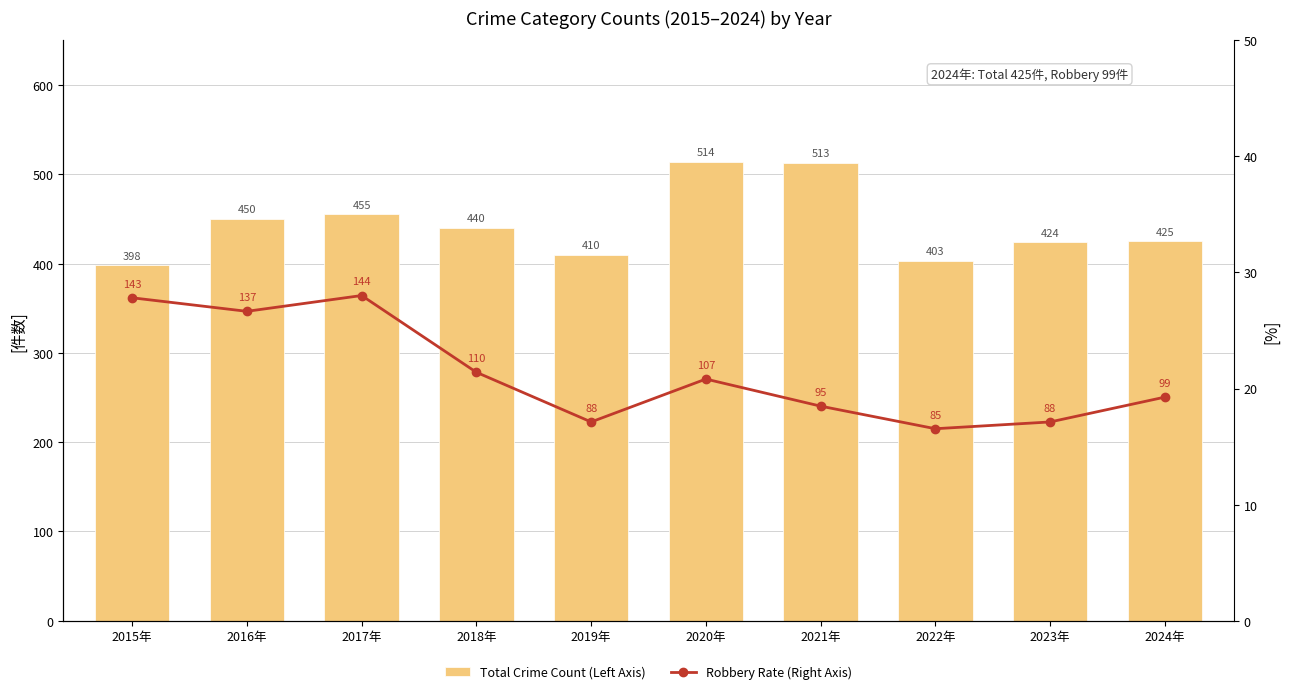

At which label does Robbery Rate (Right Axis) reach its minimum?

2022年